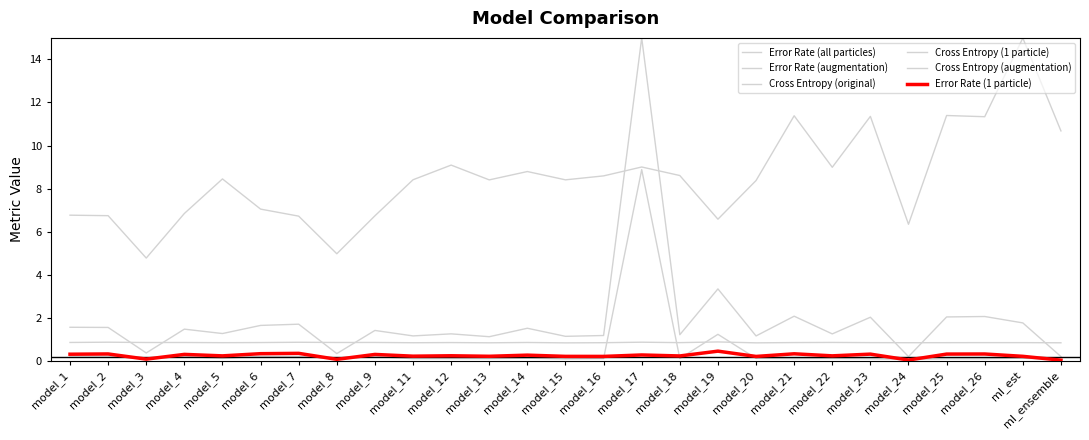

Does the chart have visible grid lines?

No